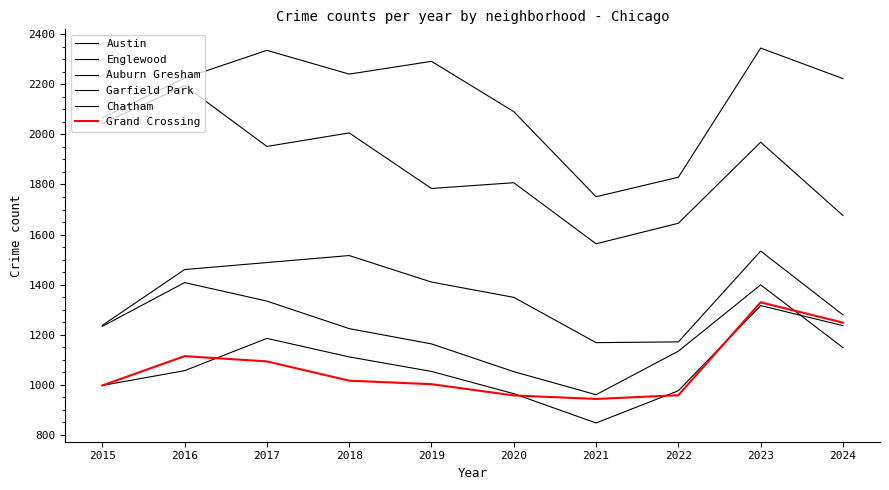

At 2022, list the series in order from largest to smallest.

Austin, Englewood, Garfield Park, Auburn Gresham, Chatham, Grand Crossing